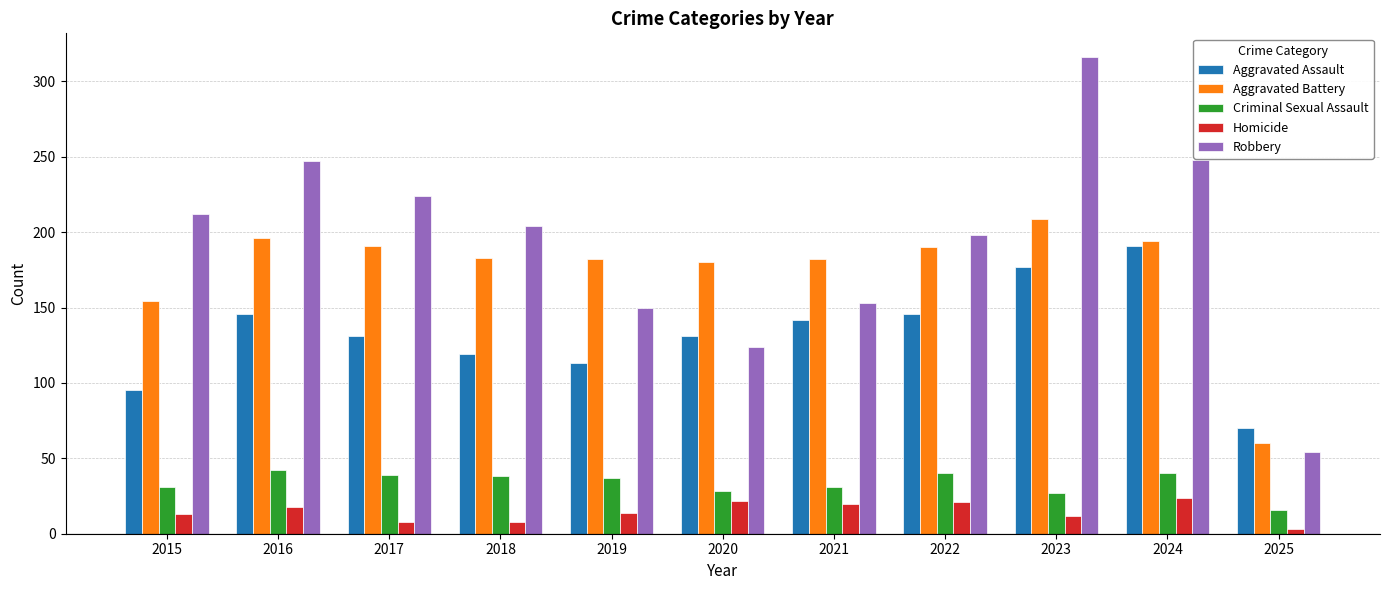

What is the sum of the Homicide values at 2024 and 2023?

36